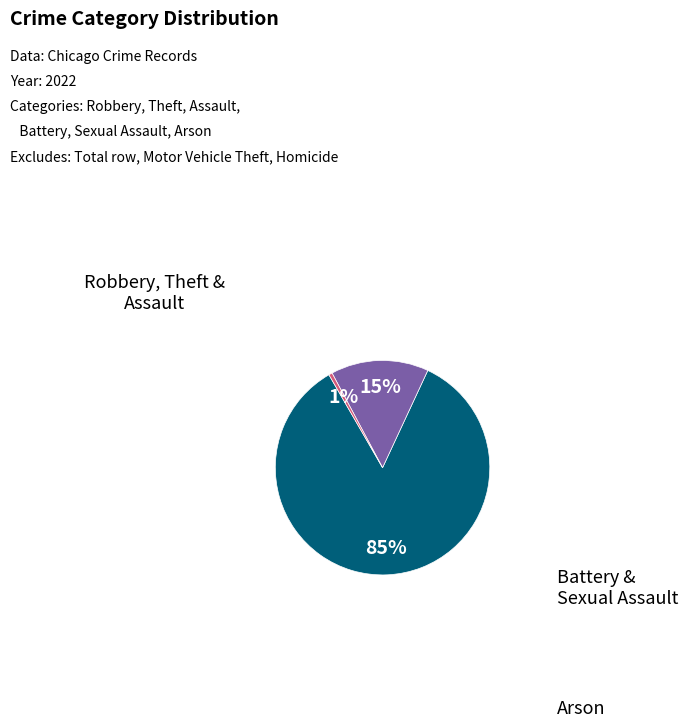

How many slices are in this pie chart?

3